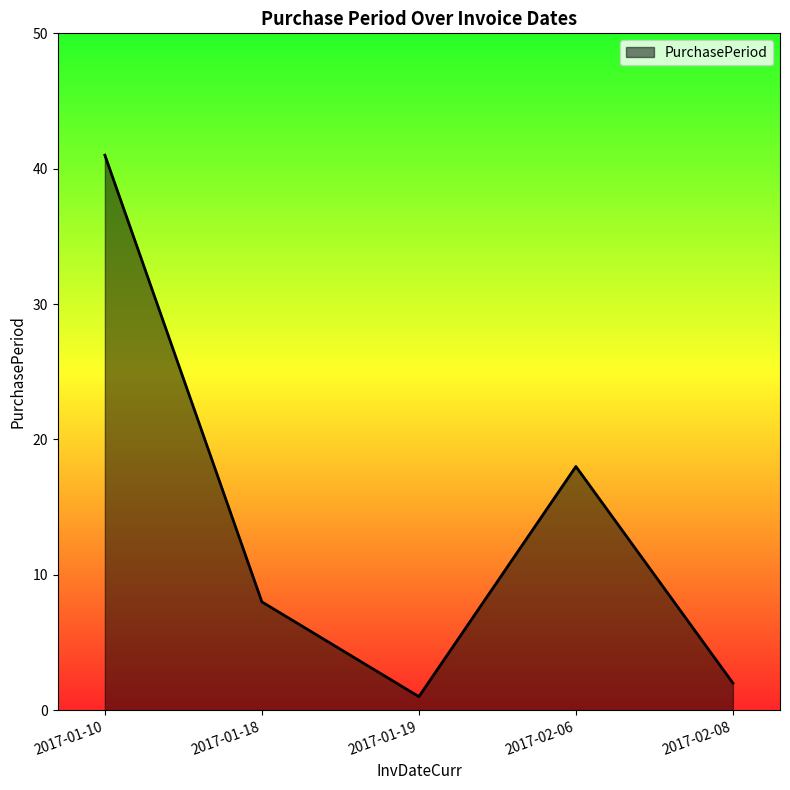

Approximately how many times larger is the value at 2017-01-19 compared to 2017-01-18?

0.1